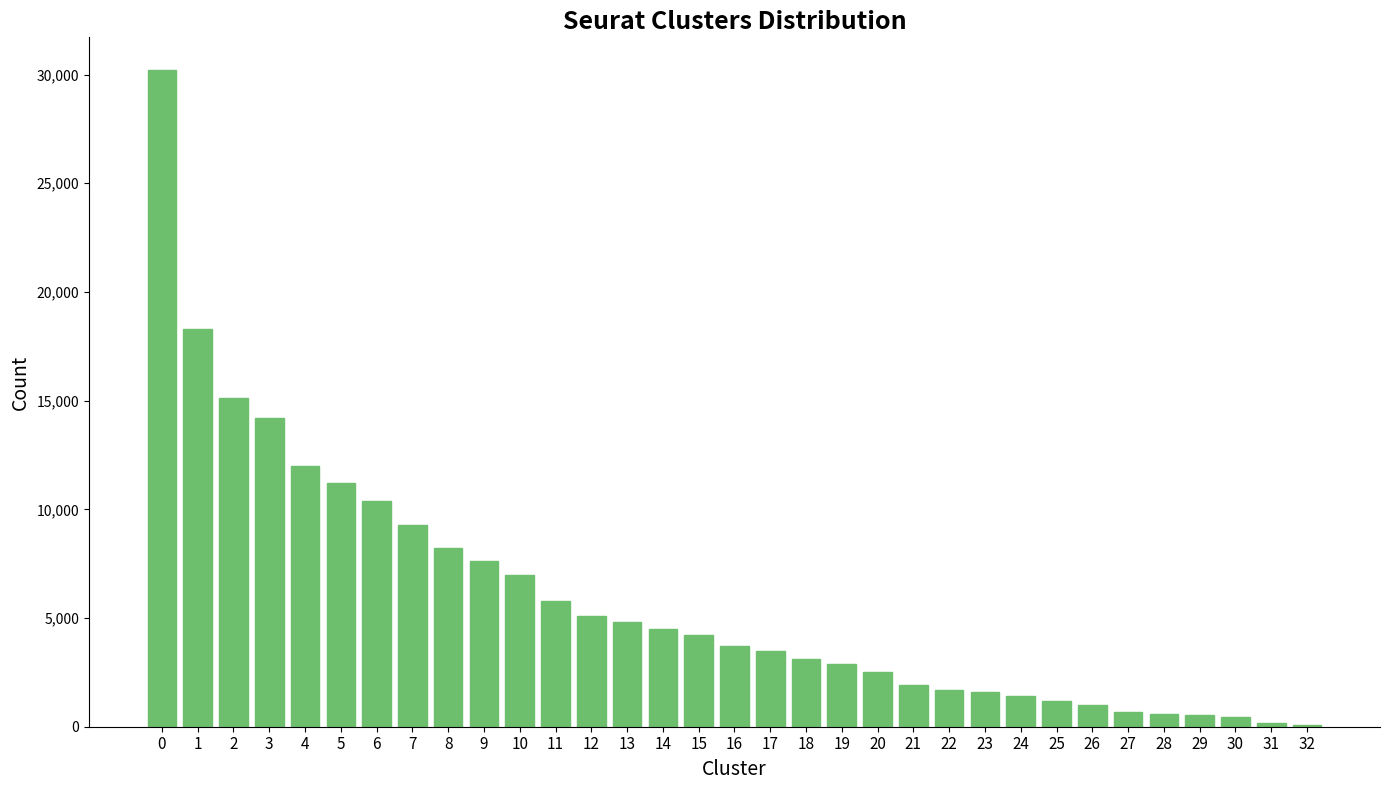

What is the ratio of the value at 12 to the value at 3?

0.4